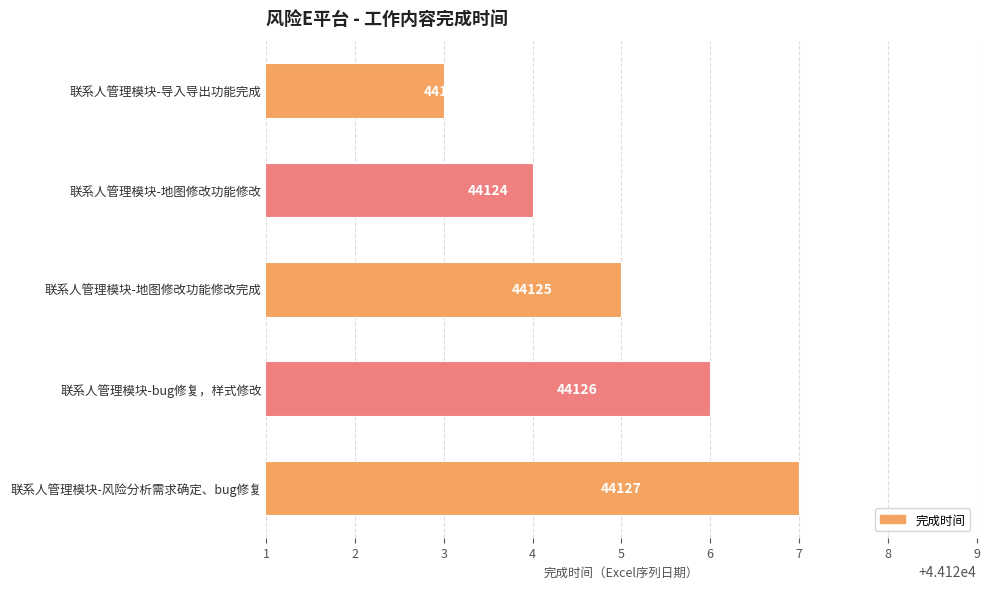

What is the difference between the maximum and minimum values?

4